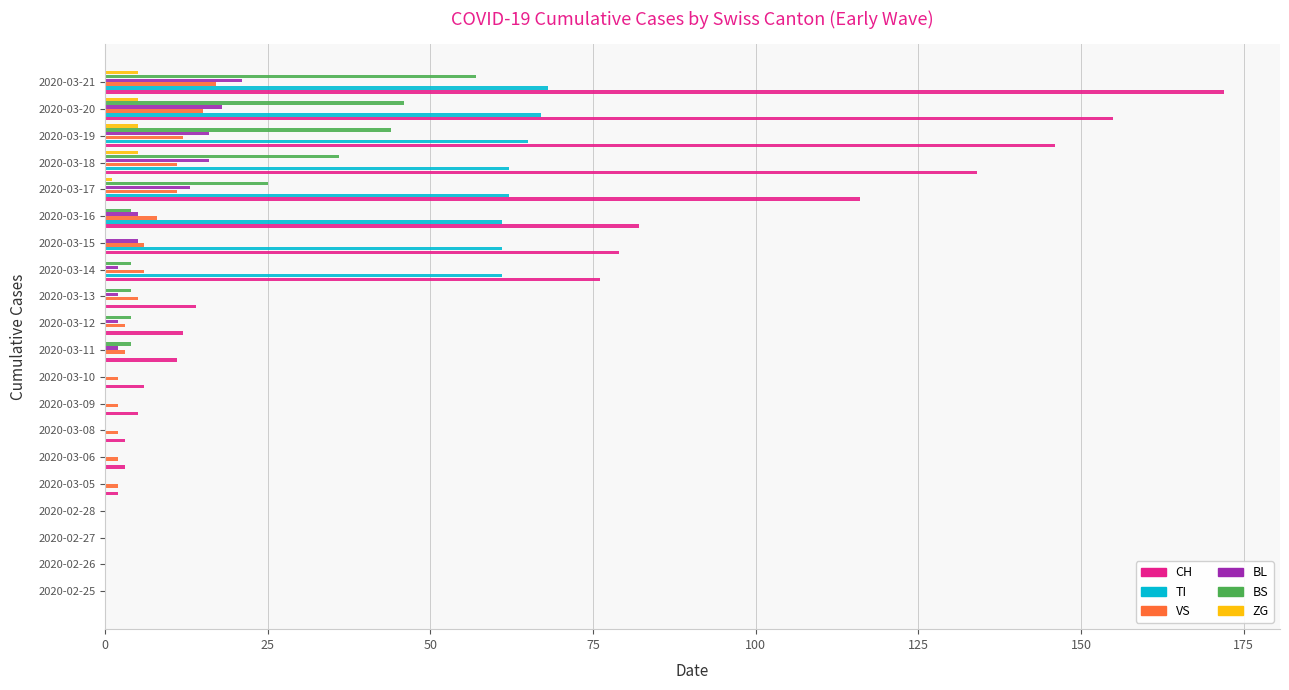

What are all the series names shown in the legend?

CH, TI, VS, BL, BS, ZG